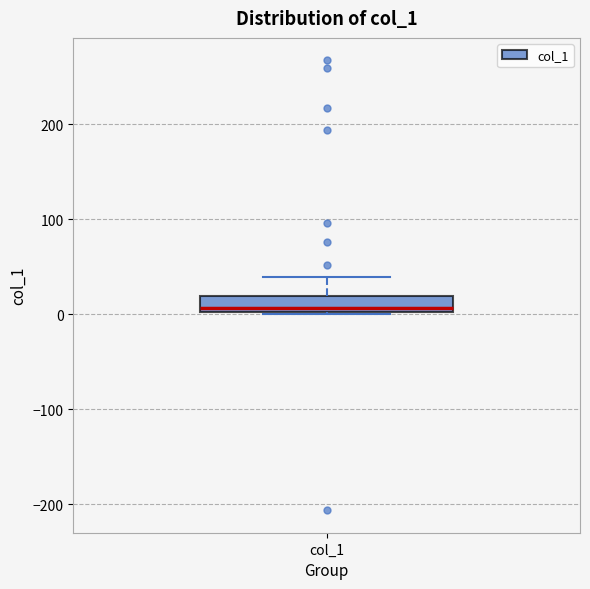

Read this box plot against the y-axis: the position of the median line, the range covered by the box, and the ends of both whiskers. The values are not printed on the chart, so give them approximately, as read against the axis.

median 10, box 0 to 20, whiskers 0 to 40